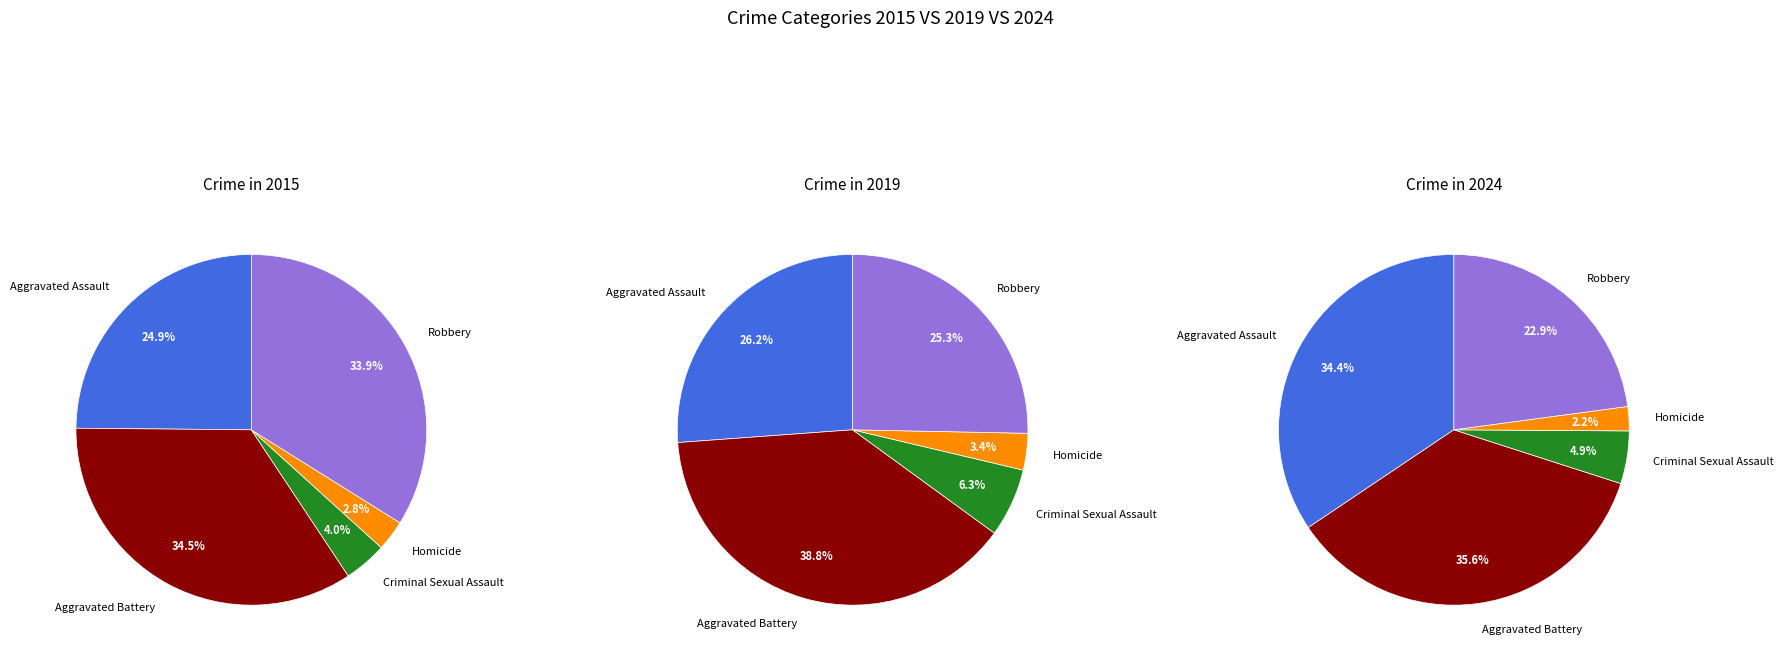

The Robbery slice represents 25% of the pie. True or false?

True